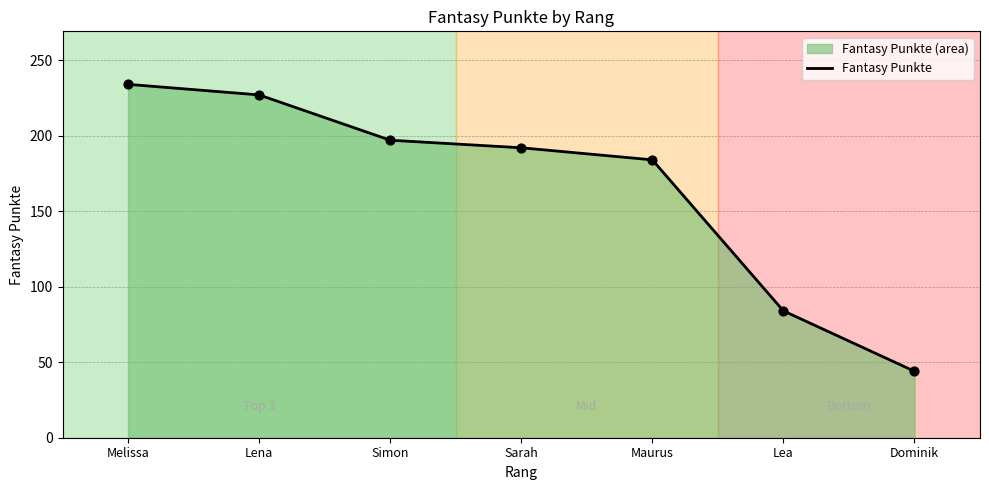

What is the change in value from Lea to Dominik?

-40